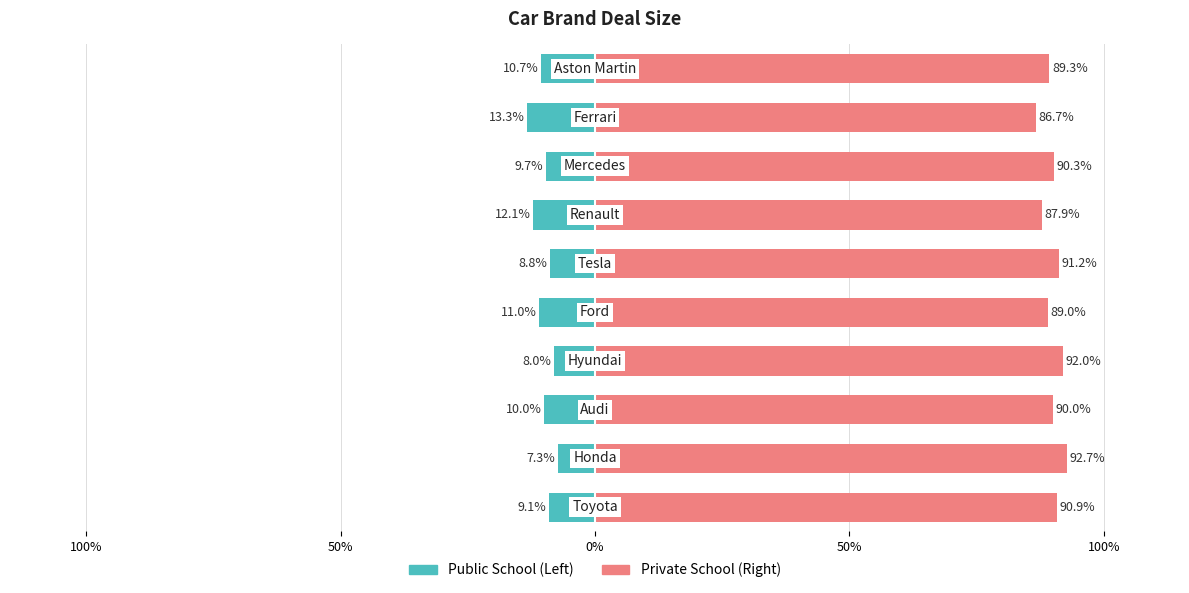

Is the value of Deal Size (Left) at 8 greater than the value of Deal Size (Right) at 7?

No